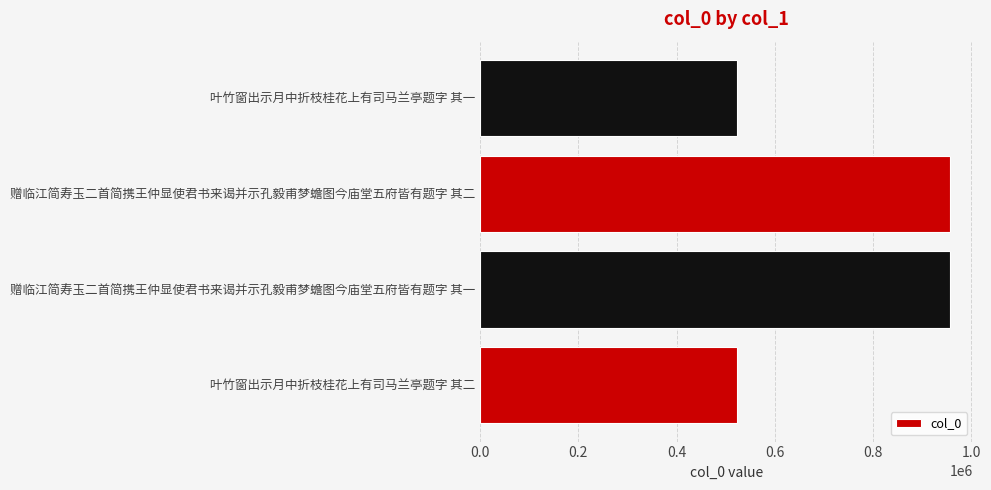

What value does the data have at 赠临江简寿玉二首简携王仲显使君书来谒并示孔毅甫梦蟾图今庙堂五府皆有题字 其一?

956303